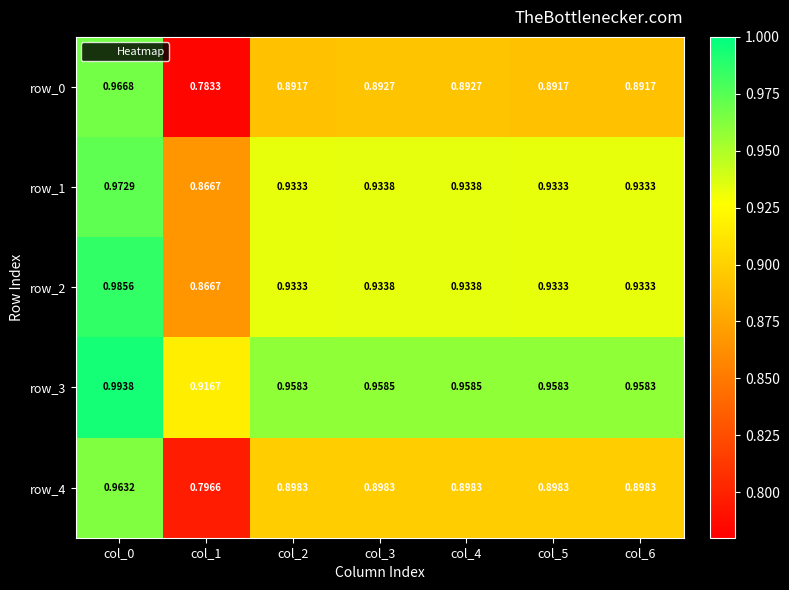

Is the value of row_4 at col_1 greater than the value of row_2 at col_6?

No